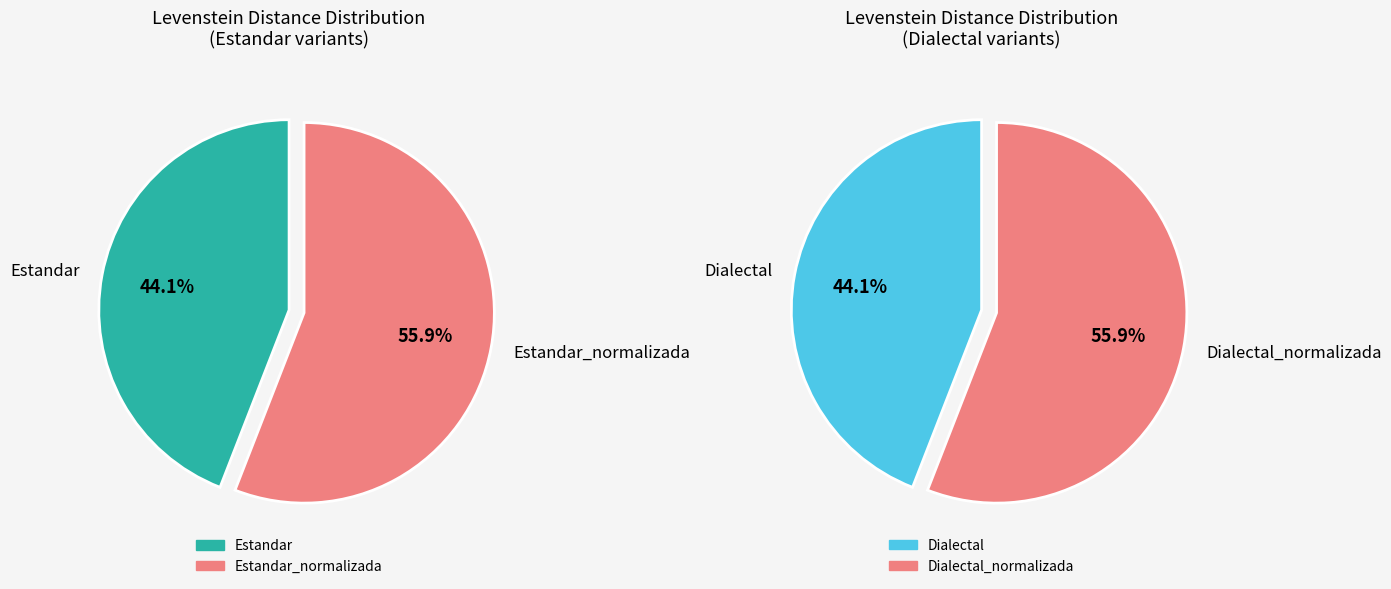

What is the ratio of the value at Dialectal_normalizada to the value at Estandar?

1.3